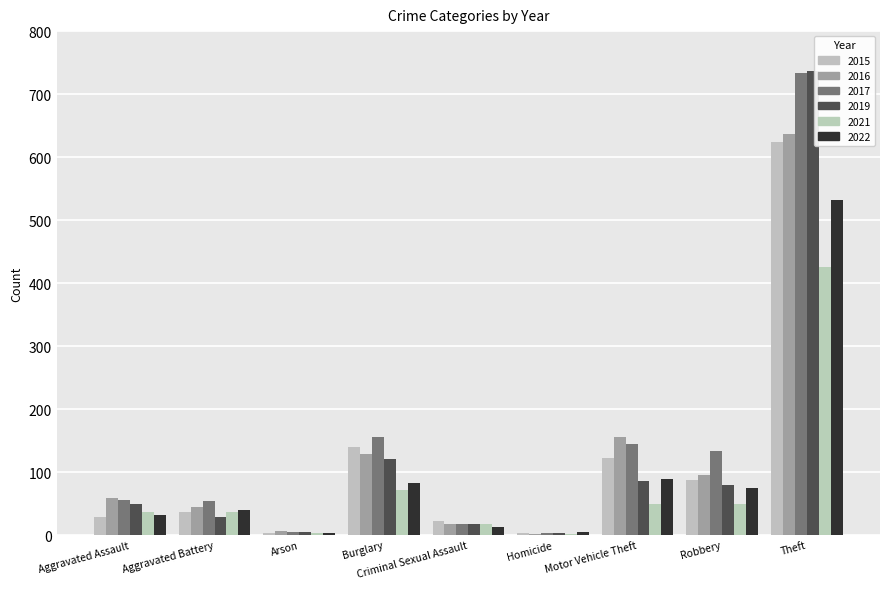

What is the difference between the 2019 values at Homicide and Criminal Sexual Assault?

15